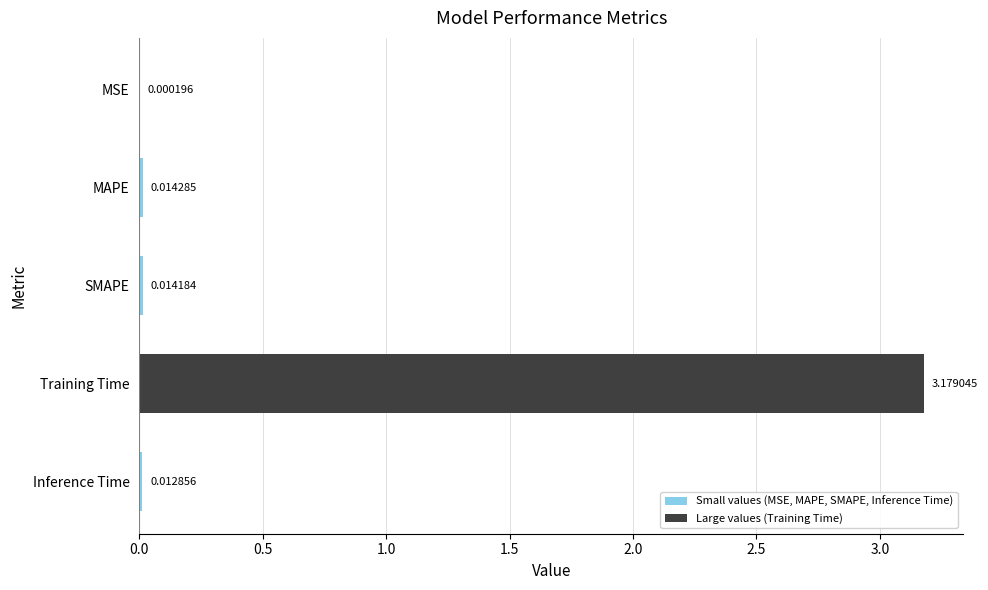

How many categories are shown in the chart?

5